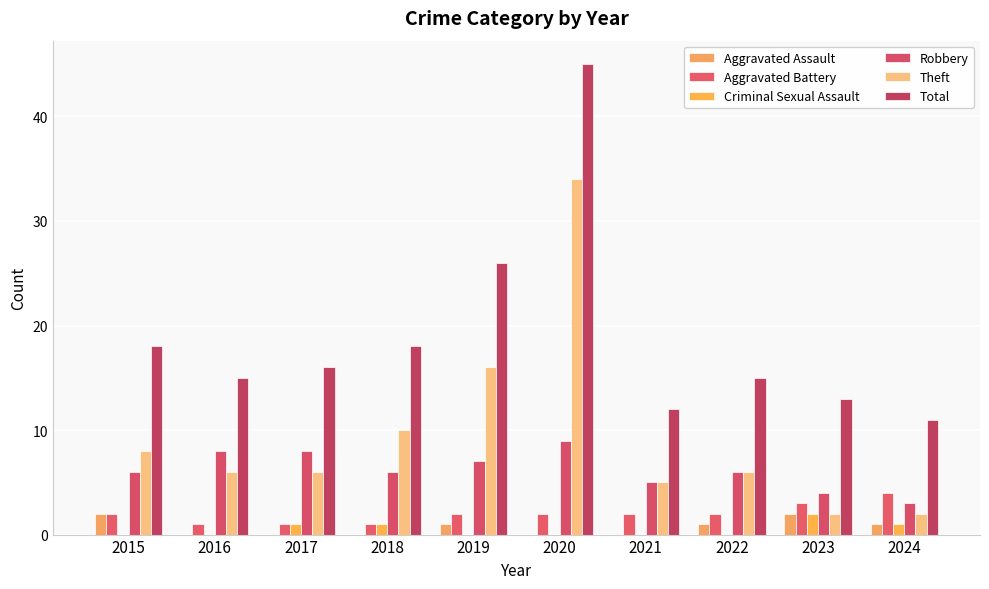

How many groups of bars are there?

10